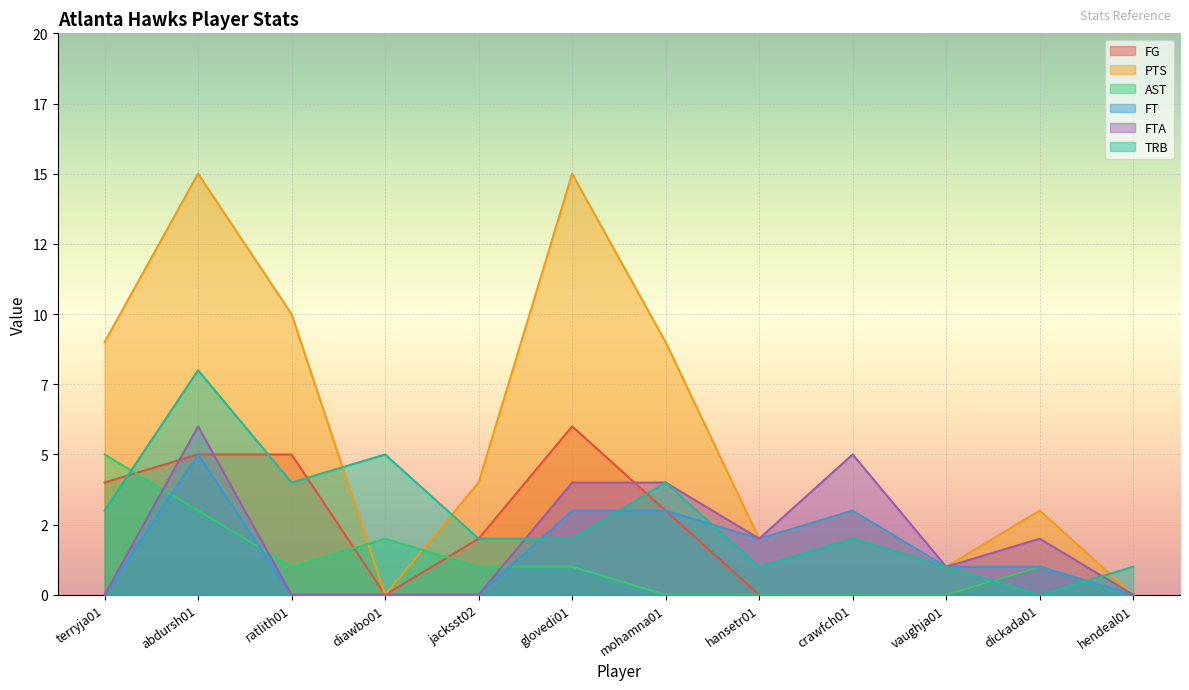

What is the spread (max minus min) of values at crawfch01?

5